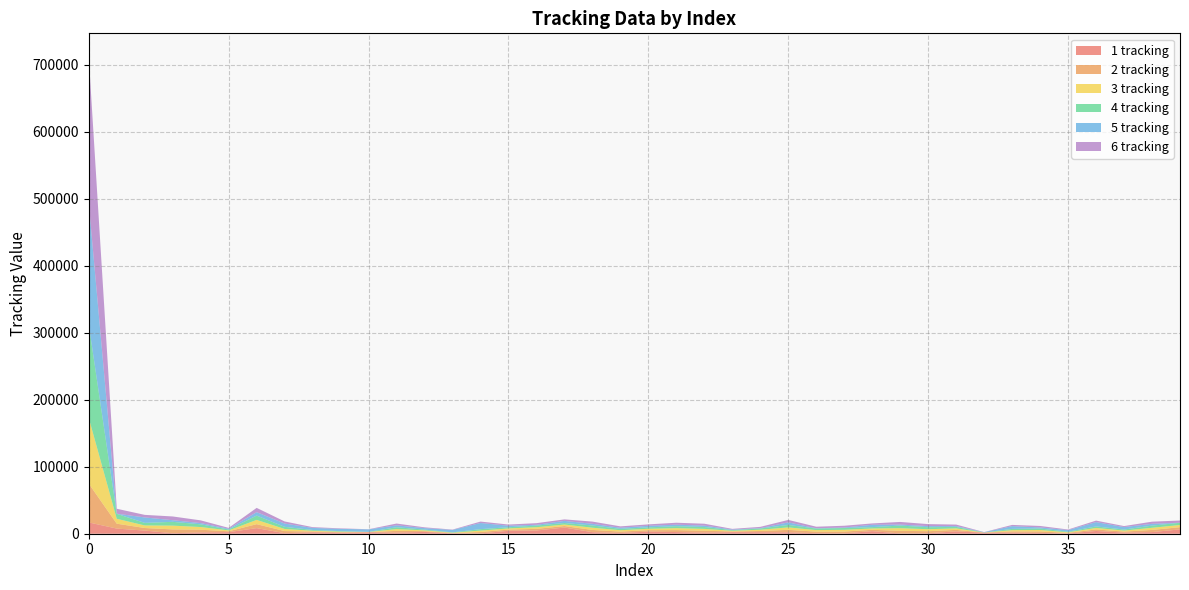

Reading left to right, what are all the values shown in this chart?

1 tracking: 16828	7675	4678	757	1947	2370	8322	804	2081	1488	2114	1560	2697	544	407	4395	4829	9189	2294	1147	3146	2478	1669	2345	2246	2103	809	576	3822	455	766	3490	1517	1633	1213	419	4111	1662	2442	6461
2 tracking: 57911	7306	3847	5661	4026	1299	5947	3161	1174	778	229	2699	1155	498	2137	1755	2447	2267	3336	2043	2114	2919	2789	1022	1852	3672	2300	2641	2013	3902	2985	2240	126	1853	2178	853	2252	1524	3211	3294
3 tracking: 97983	7318	3845	5661	4026	1299	6392	3150	1174	778	229	2699	1155	498	2137	1755	2447	2267	3336	2043	2114	2919	2789	1022	1852	3672	2300	2641	2013	3902	2985	2239	126	1853	2178	853	2252	1524	3211	3294
4 tracking: 139106	7367	3812	5661	4026	1299	6392	3150	1174	778	229	2699	1155	498	2137	1755	2447	2267	3336	2043	2114	2919	2789	1022	1852	3672	2300	2641	2013	3902	2985	2240	126	1853	2178	853	2252	1524	3211	3294
5 tracking: 180858	235	8118	2425	1828	1158	5119	4897	3042	3395	3673	2843	2227	3635	9179	2294	1147	3146	2478	1669	2345	2246	2103	809	576	3822	455	766	3489	1517	1633	1213	419	4111	1662	2442	6461	3669	2694	76
6 tracking: 218476	7372	3833	5602	4084	1299	6392	3150	1174	778	229	2699	1155	498	2137	1755	2447	2267	3336	2043	2114	2919	2789	1022	1852	3672	2300	2641	2013	3902	2985	2240	126	1853	2178	853	2252	1524	3211	3294